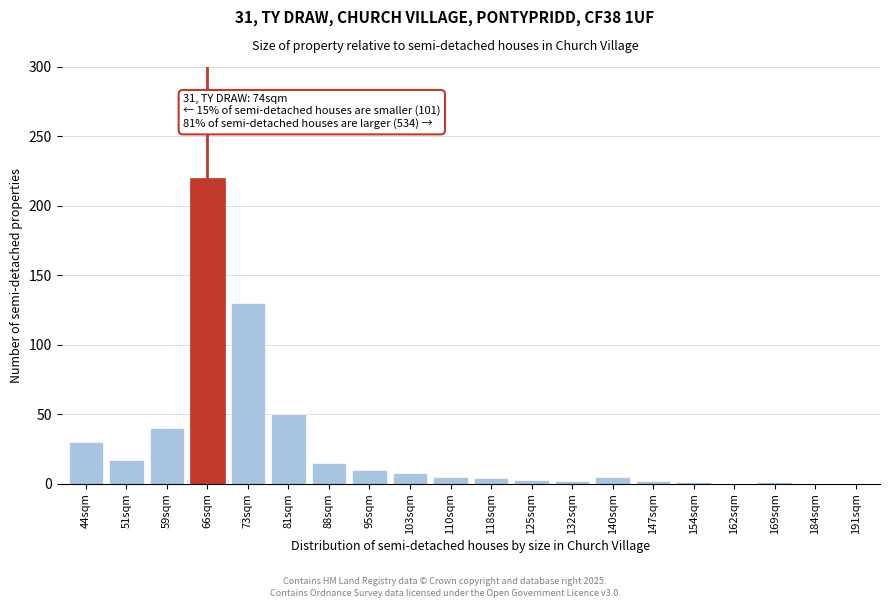

Where is the data nearest to the value 110?

73sqm